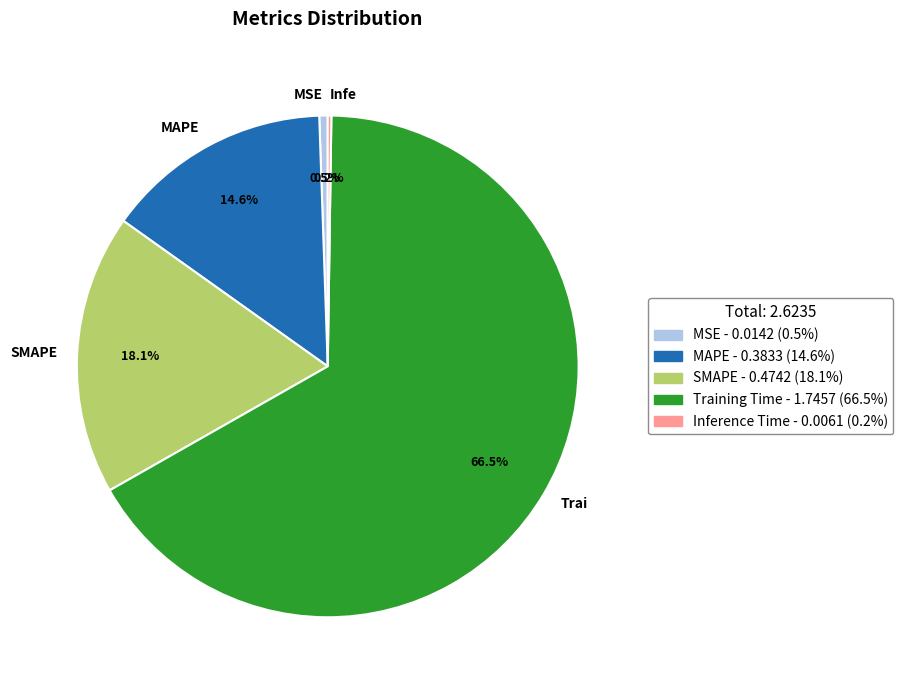

Which slice is the largest?

Trai